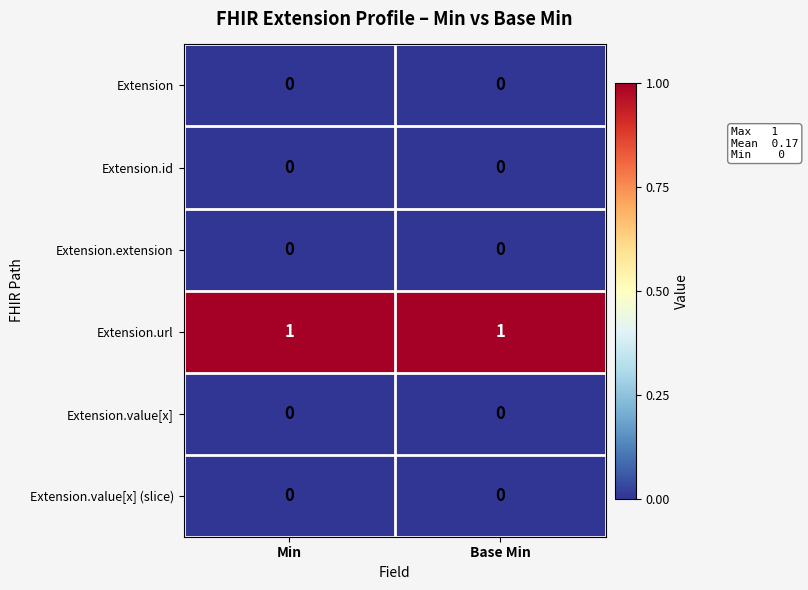

Reading left to right, transcribe all the data shown in this chart.

Extension: Min=0	Base Min=0
Extension.id: Min=0	Base Min=0
Extension.extension: Min=0	Base Min=0
Extension.url: Min=1	Base Min=1
Extension.value[x]: Min=0	Base Min=0
Extension.value[x] (slice): Min=0	Base Min=0